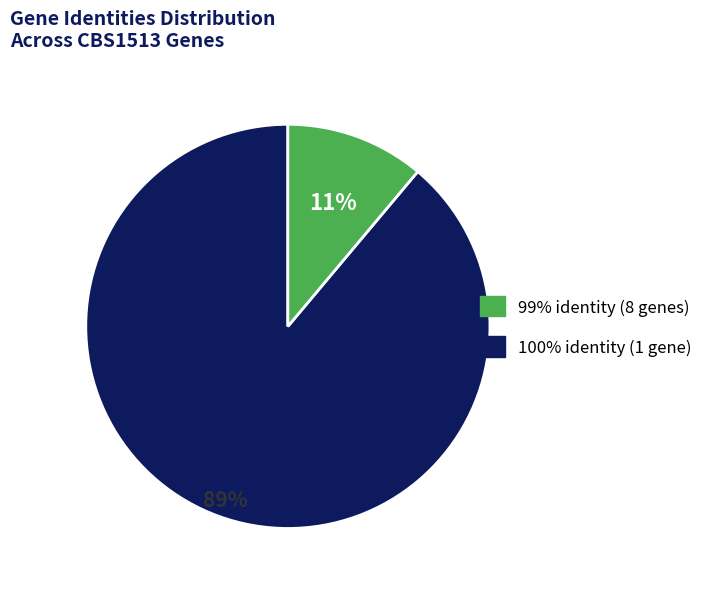

Is there a majority slice in this chart?

Yes